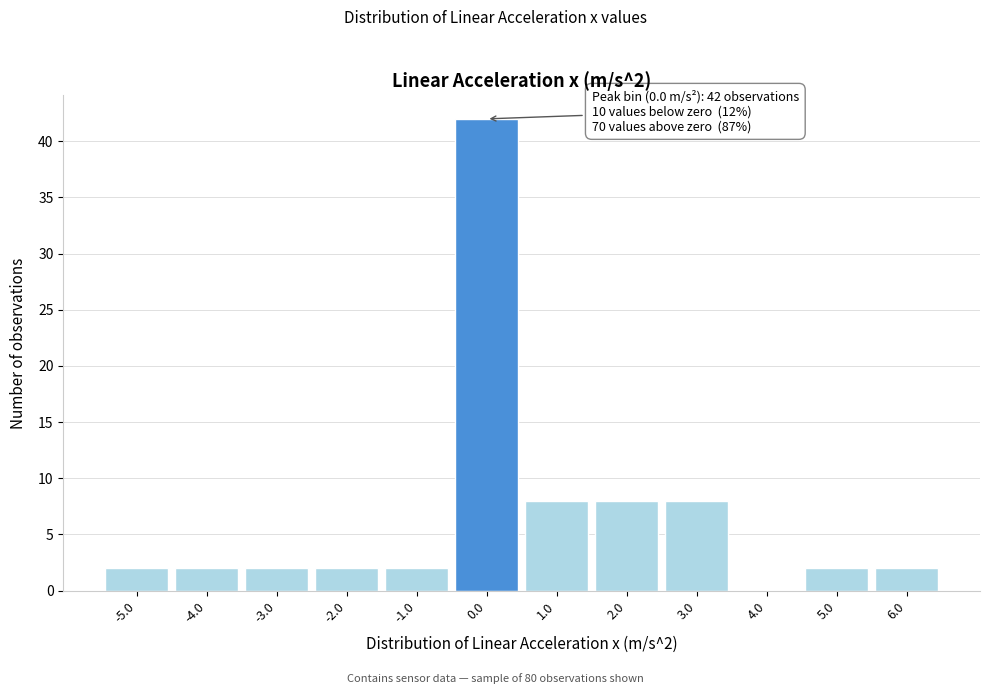

Which range on the x-axis has the tallest bar?

-0.5 to 0.5